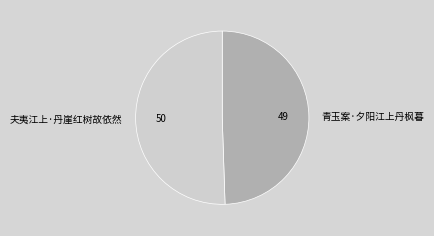

Is there any slice that represents more than half of the pie?

Yes